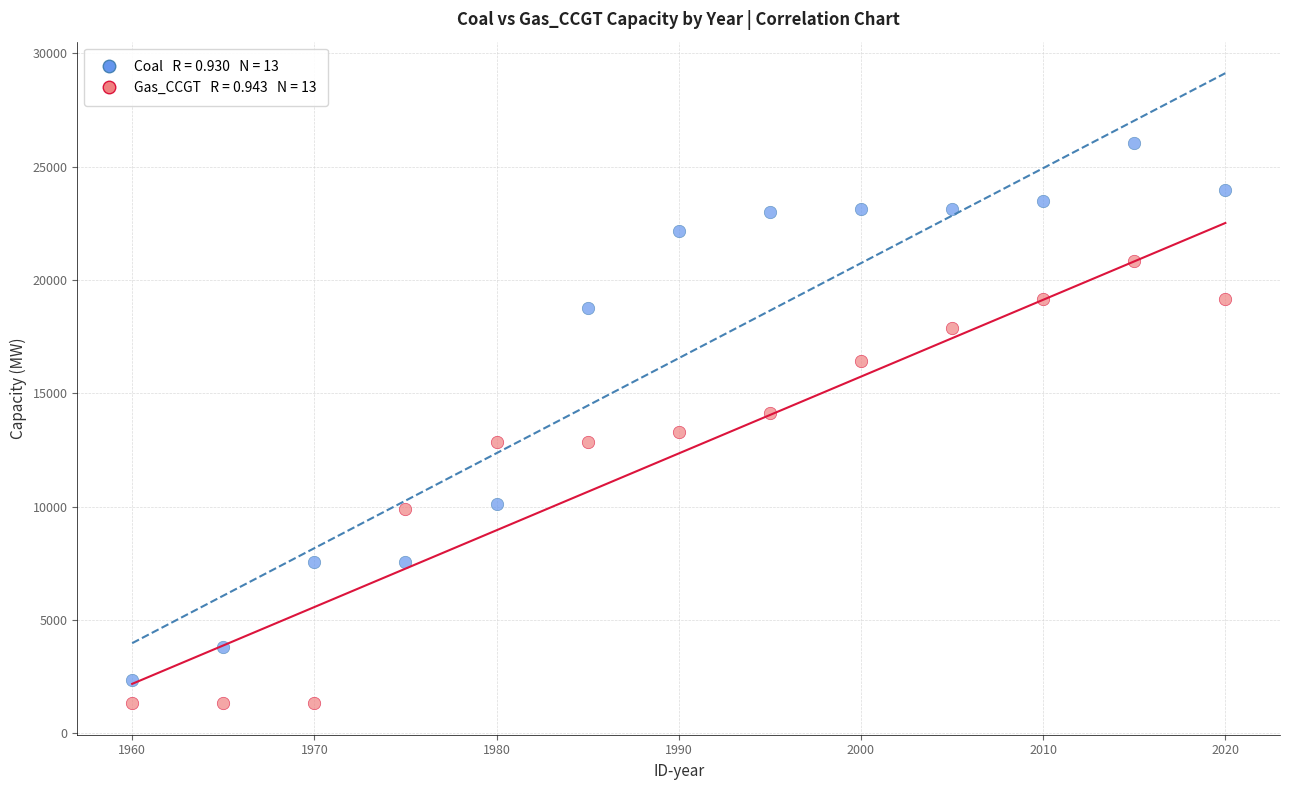

Across all data points, what is the range of Y values (max minus min)?

24742